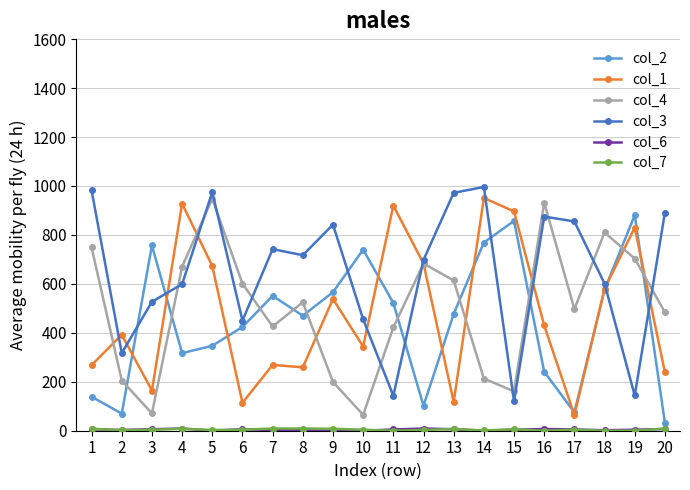

What is the total value across all series at 20?

1662